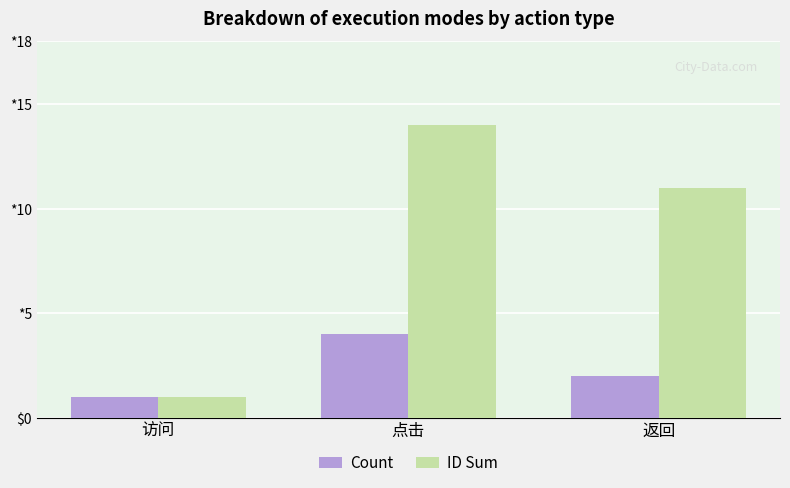

At which label is ID Sum closest to 7?

返回